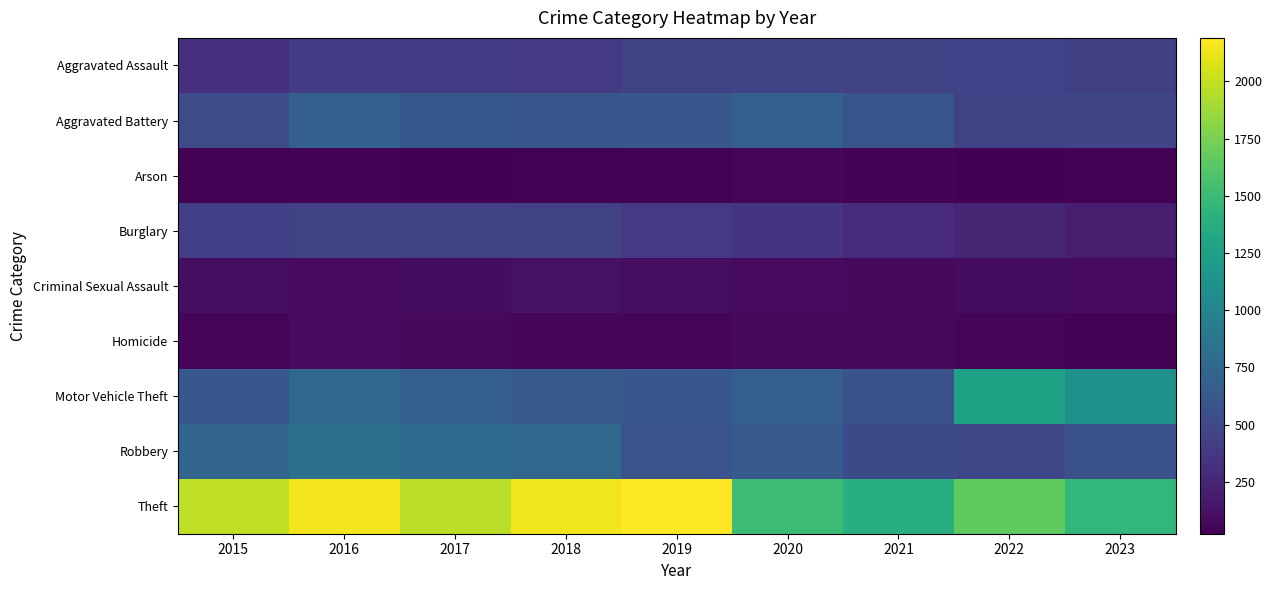

At which category is the sum across all series the highest?

2016